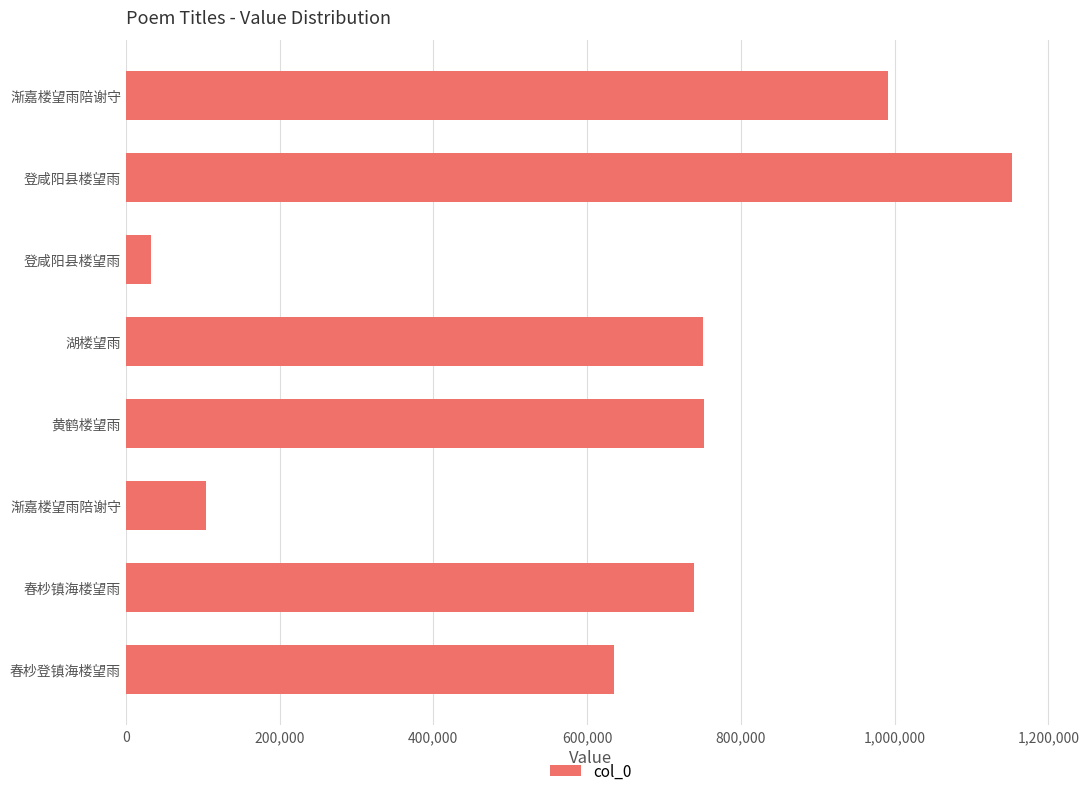

What is the average value?

644571